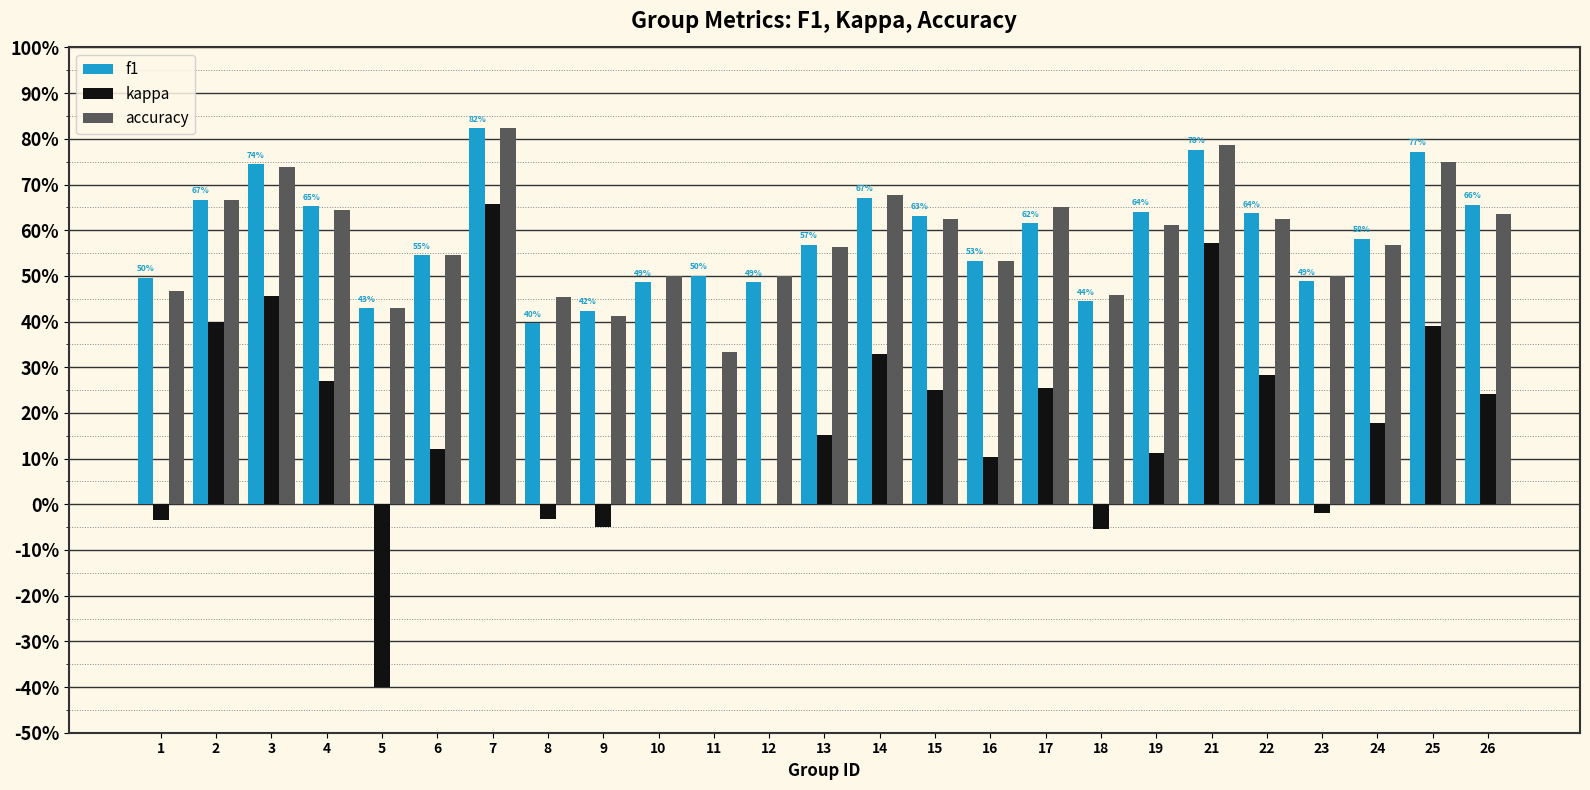

Which category has the highest value across all series?

7